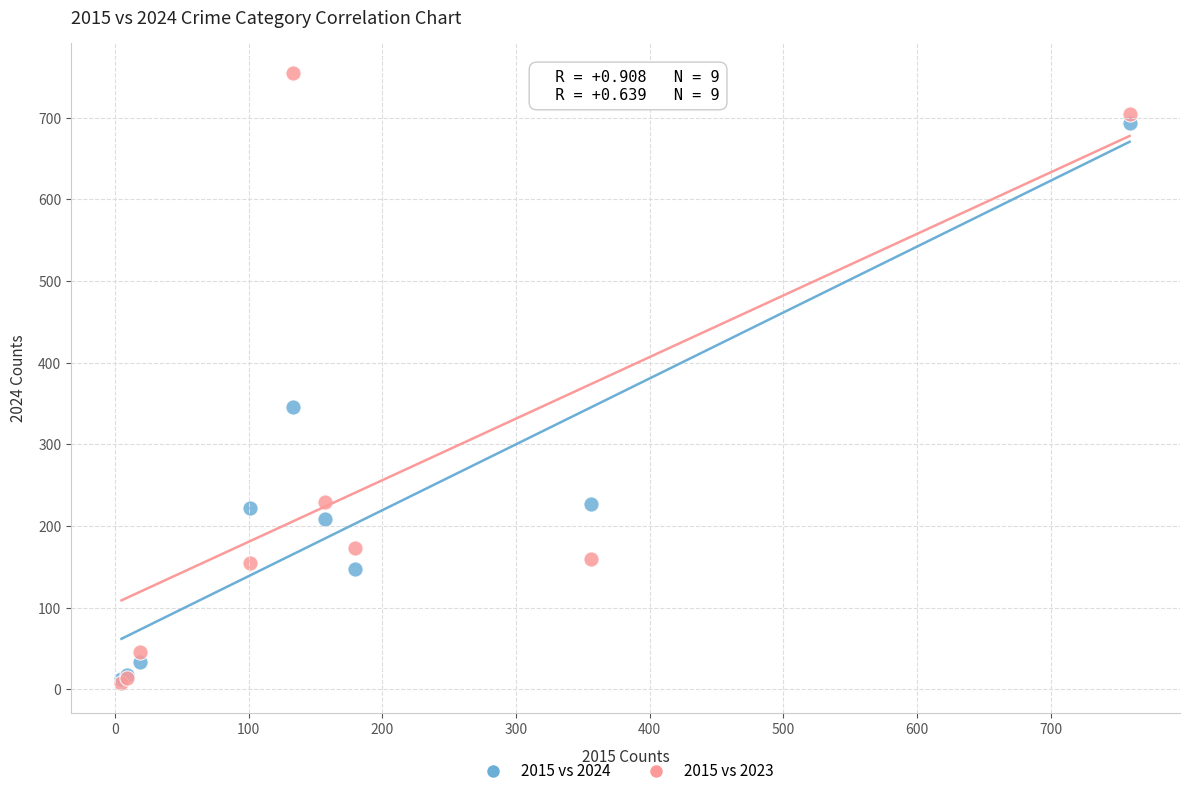

In the 2015 vs 2023 series, what Y value is closest to 381?

229